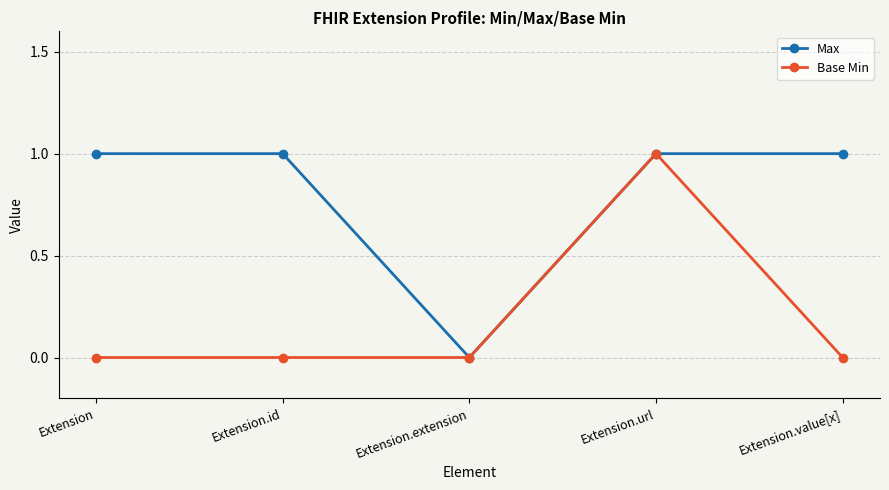

Rank the series at Extension.id from lowest to highest value.

Base Min, Max